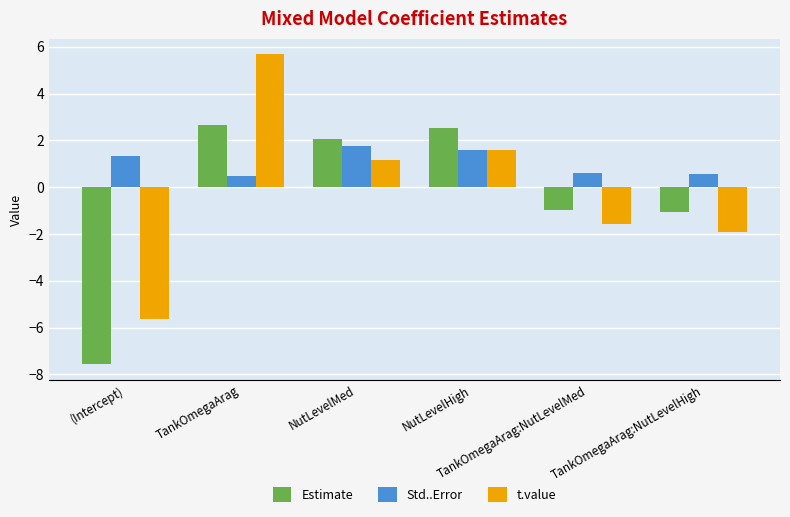

Between (Intercept) and TankOmegaArag, which series saw the biggest shift?

t.value